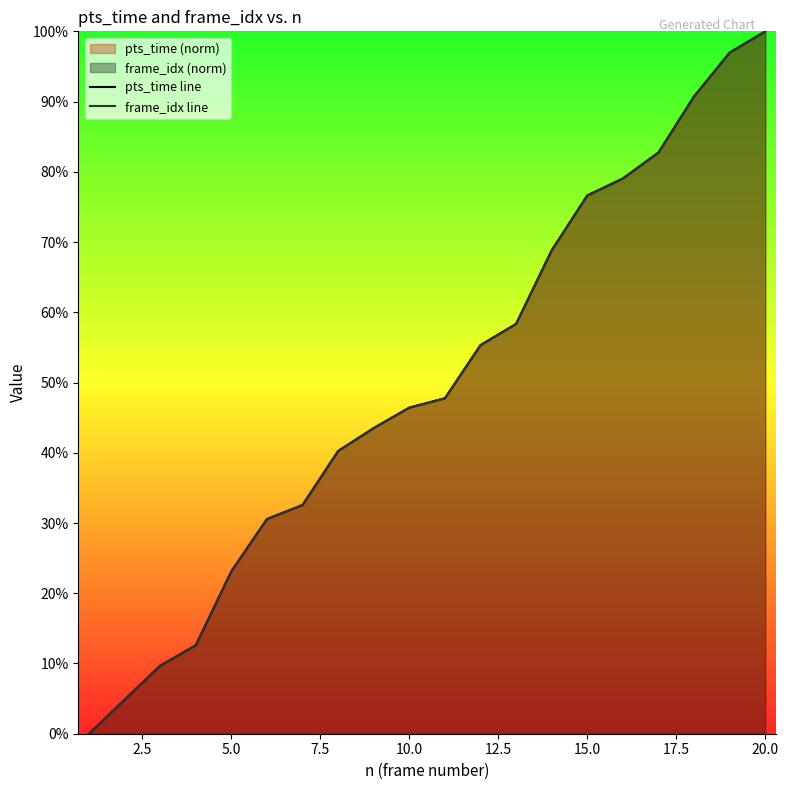

Reading right to left, list all the values displayed in this chart.

pts_time line: 100.0	97.0	90.7	82.7	79.1	76.6	68.8	58.4	55.3	47.8	46.4	43.5	40.3	32.6	30.6	23.1	12.6	9.7	4.8	0.0
frame_idx line: 100.0	97.0	90.7	82.7	79.1	76.6	68.8	58.4	55.3	47.8	46.4	43.5	40.3	32.6	30.6	23.1	12.6	9.7	4.8	0.0